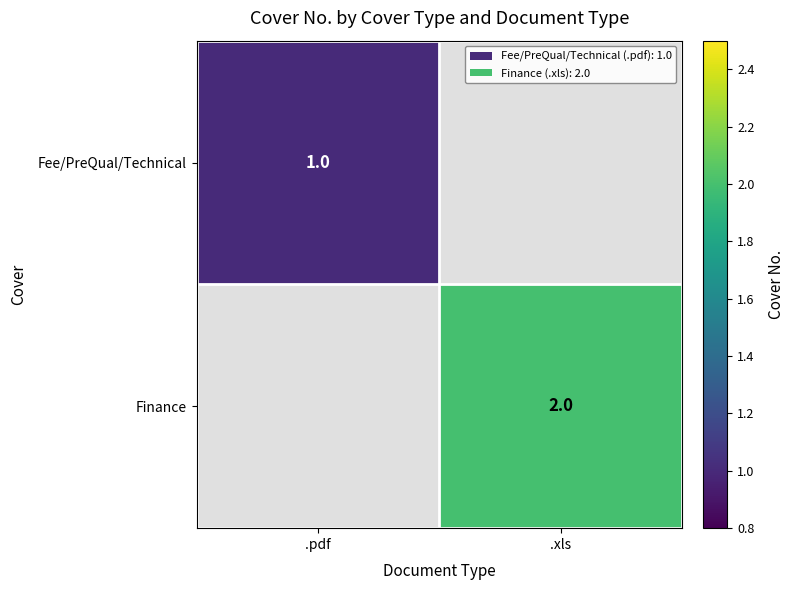

Which has a higher value, .xls or .pdf?

.pdf